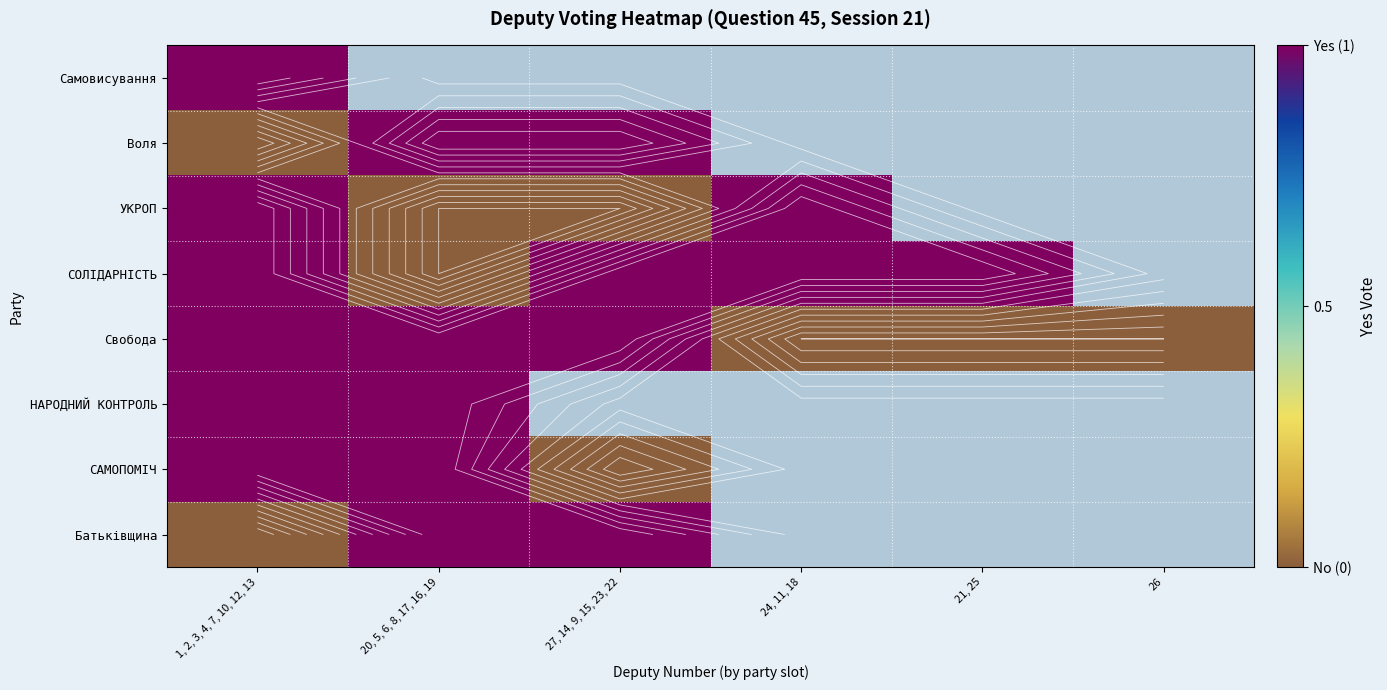

At which label does Свобода reach its minimum?

24, 11, 18